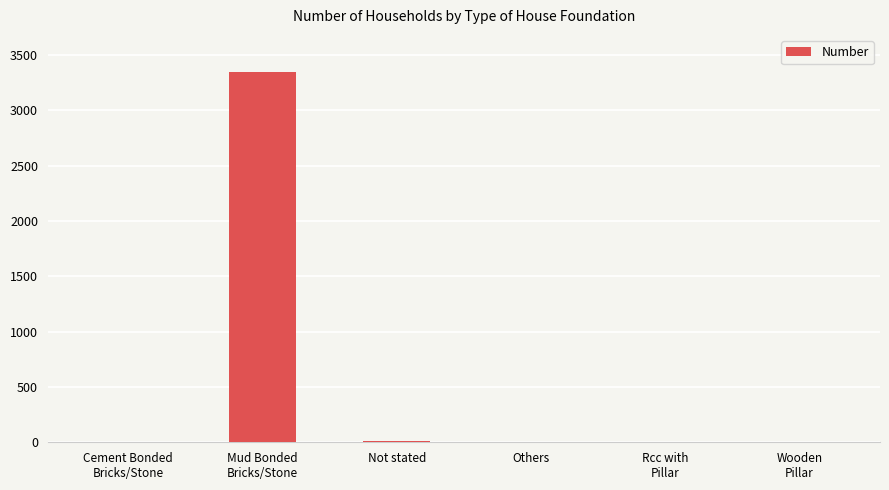

What is the change in value from Not stated to Wooden
Pillar?

-7